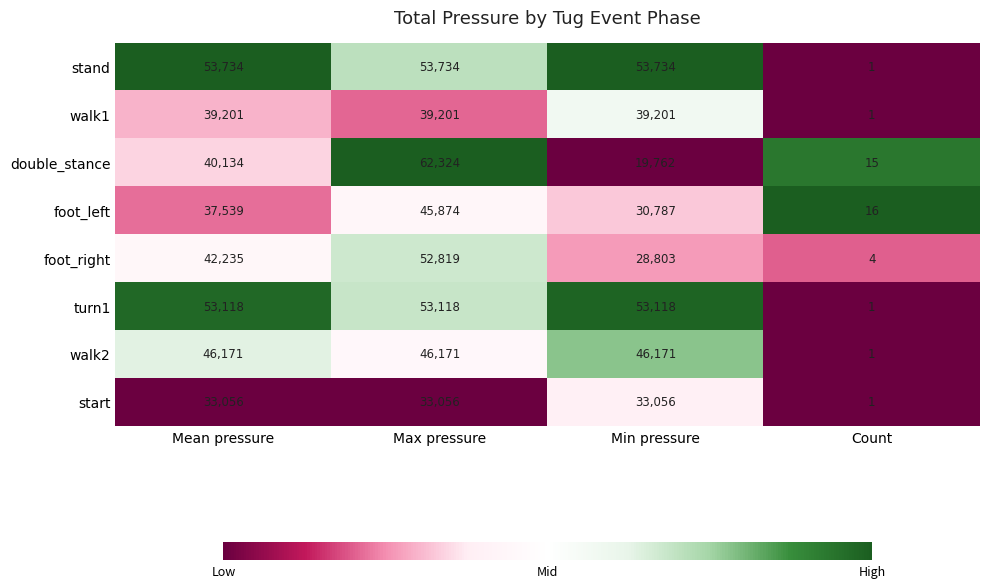

The value of double_stance at Count is 5. True or false?

False